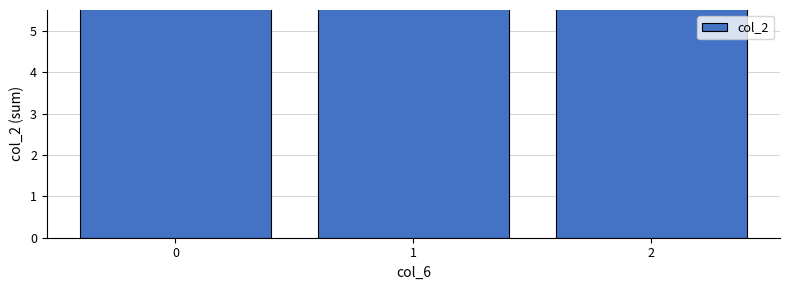

Which label corresponds to the smallest value in the chart?

1